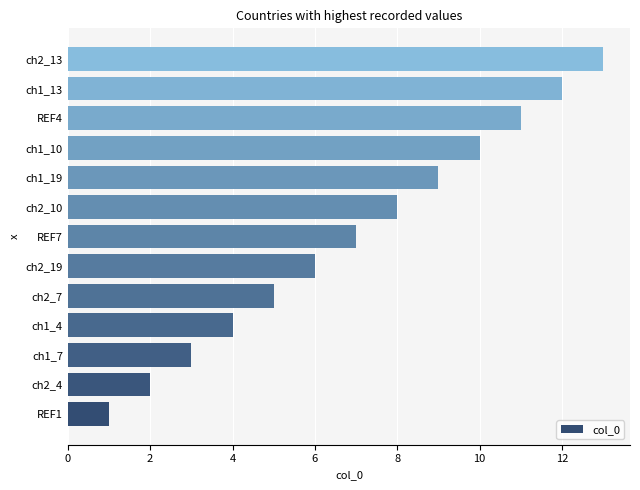

The value at ch2_19 is 6. True or false?

True